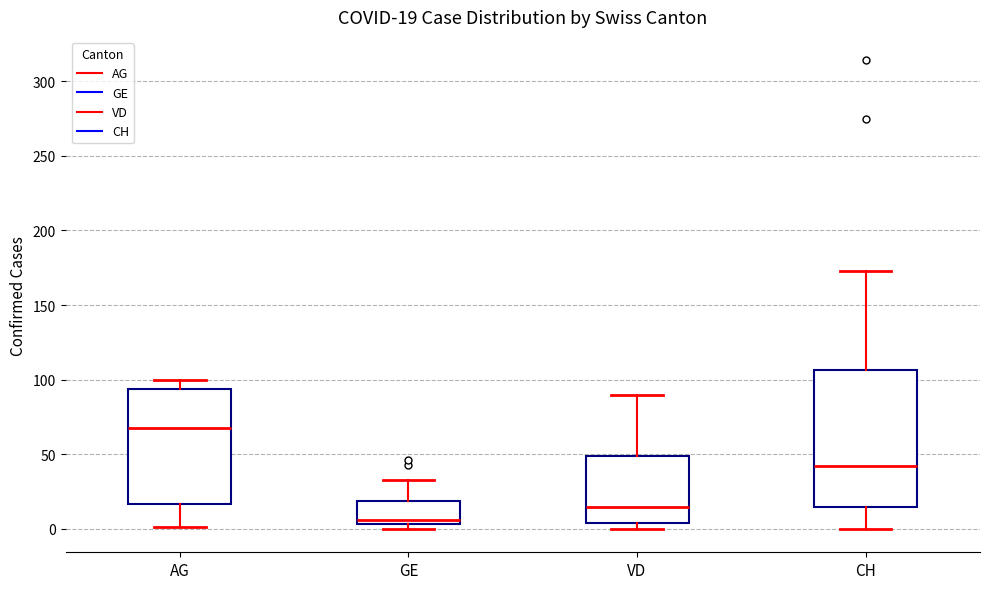

Which box's median line is the highest?

AG